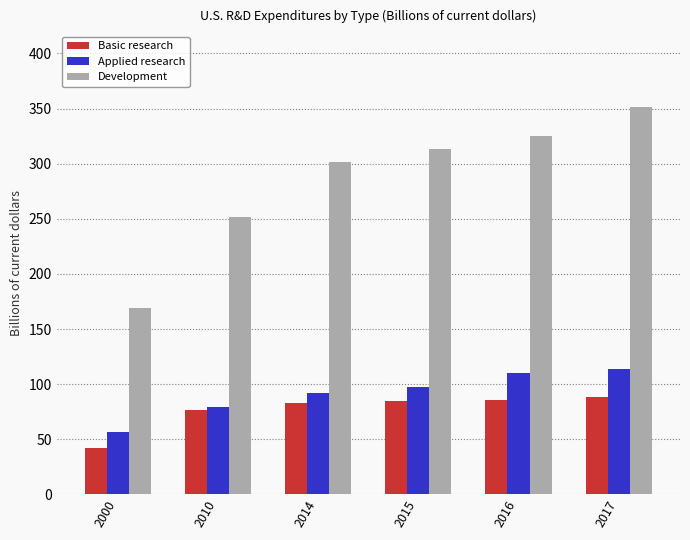

The Basic research series shows 42.0 at 2000. True or false?

True